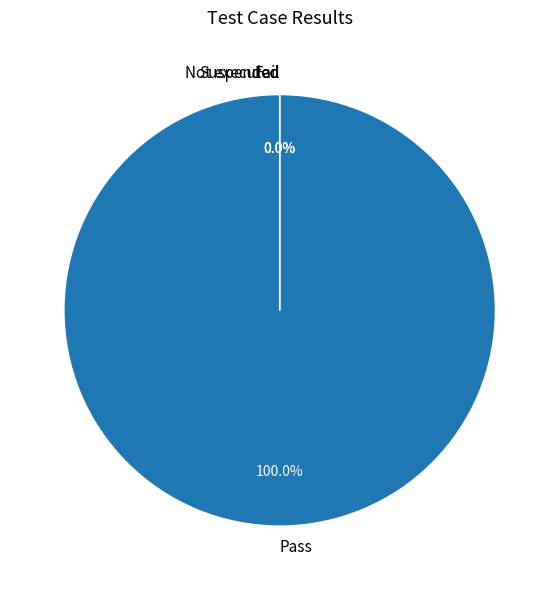

Count the number of slices in the pie.

4